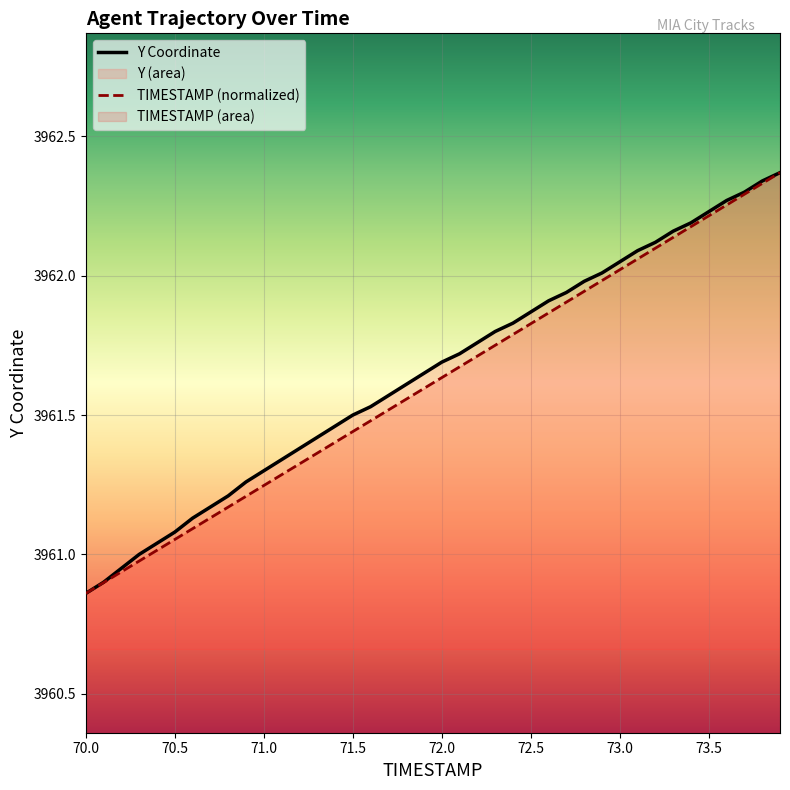

What position from the left is 71.0?

11